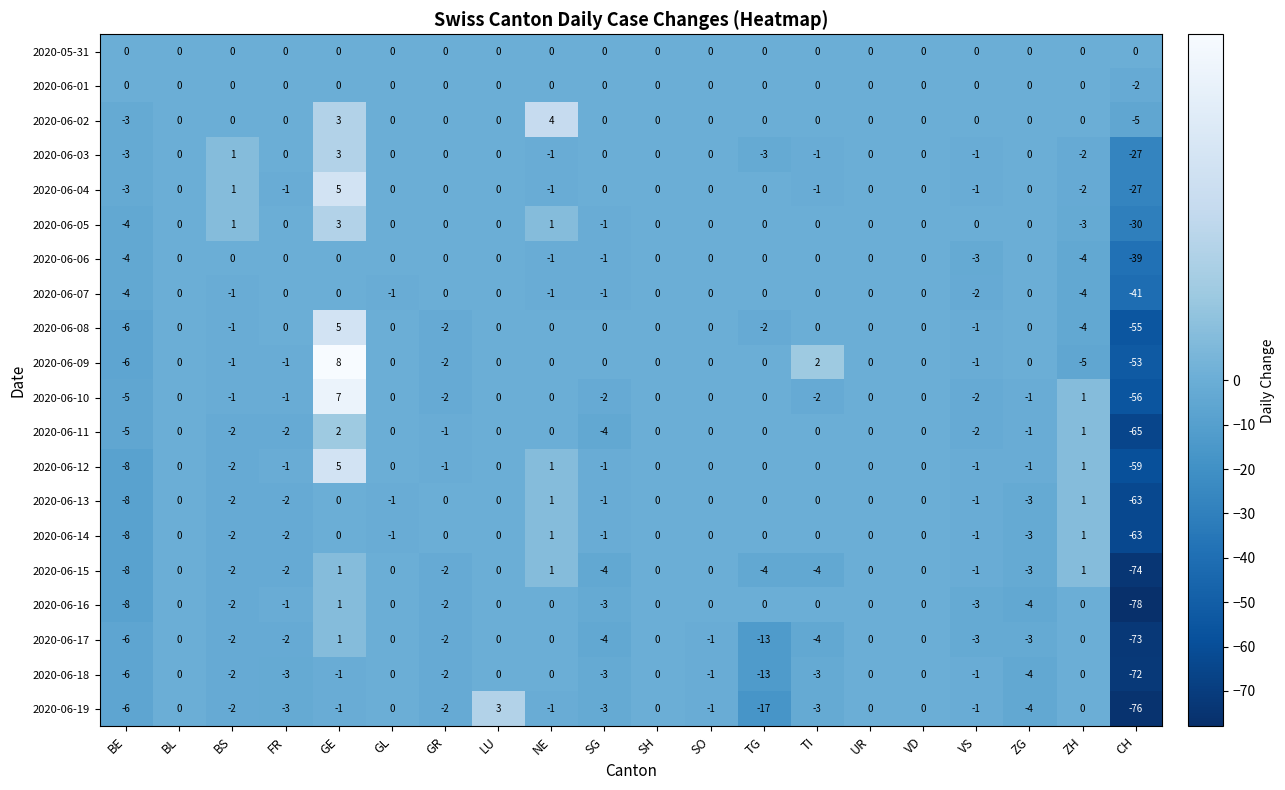

What is the maximum value shown in the chart?

8